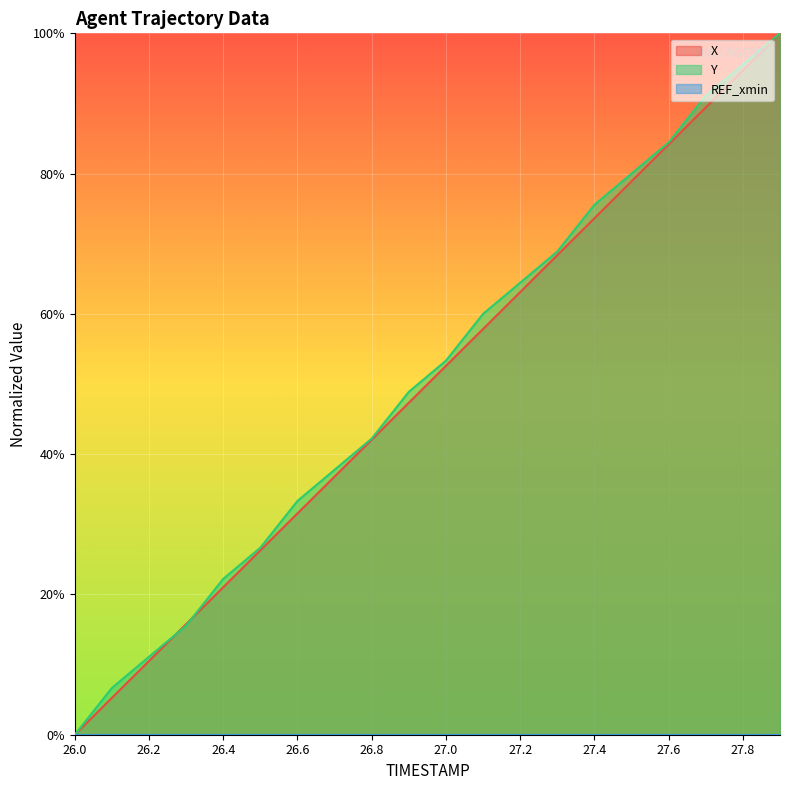

Does the chart display data point markers on the line(s)?

No